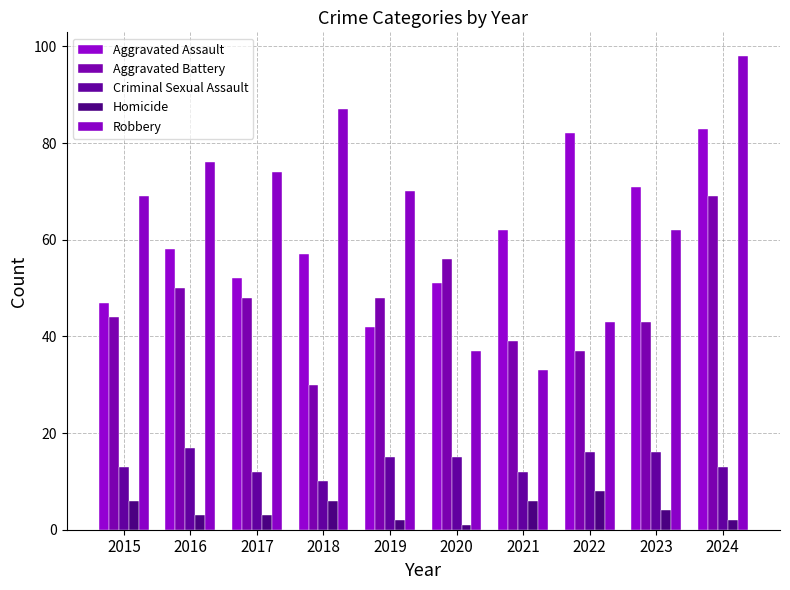

Which label corresponds to the smallest value in the chart?

2020